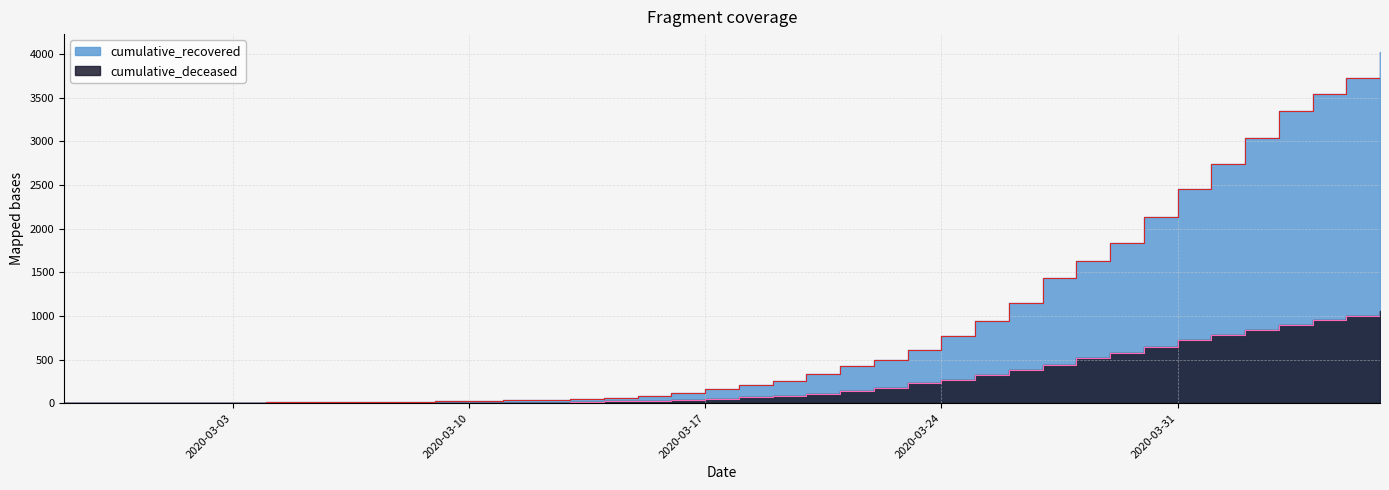

True or false: cumulative_recovered has more than 2 points higher than both neighbors.

False